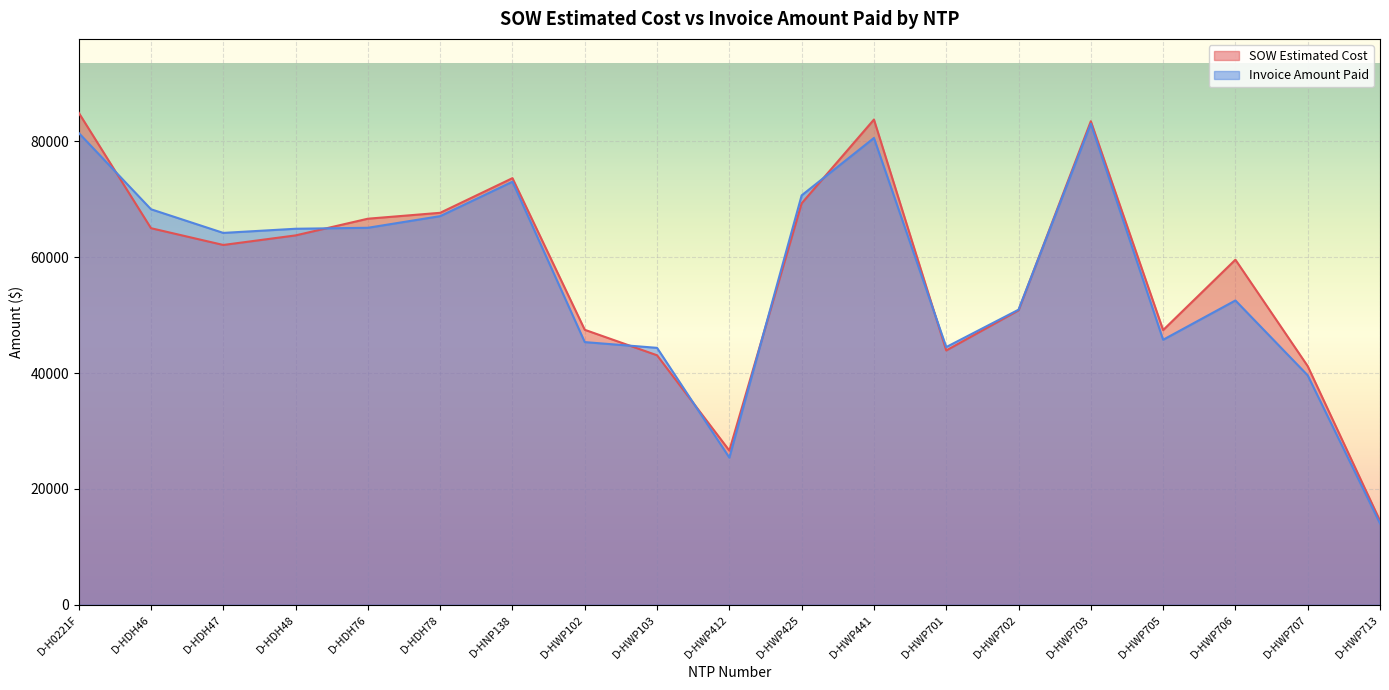

How many times do Invoice Amount Paid and SOW Estimated Cost cross each other?

8